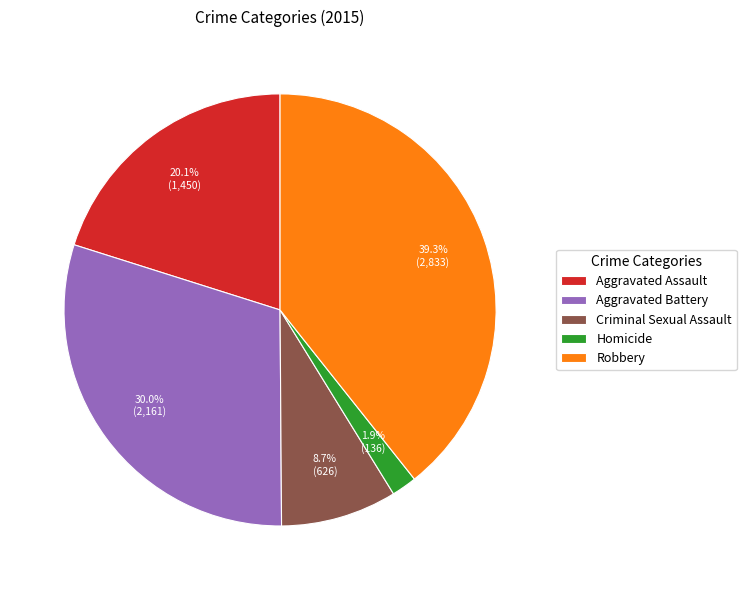

What percentage do Robbery and Criminal Sexual Assault together represent?

48.0%